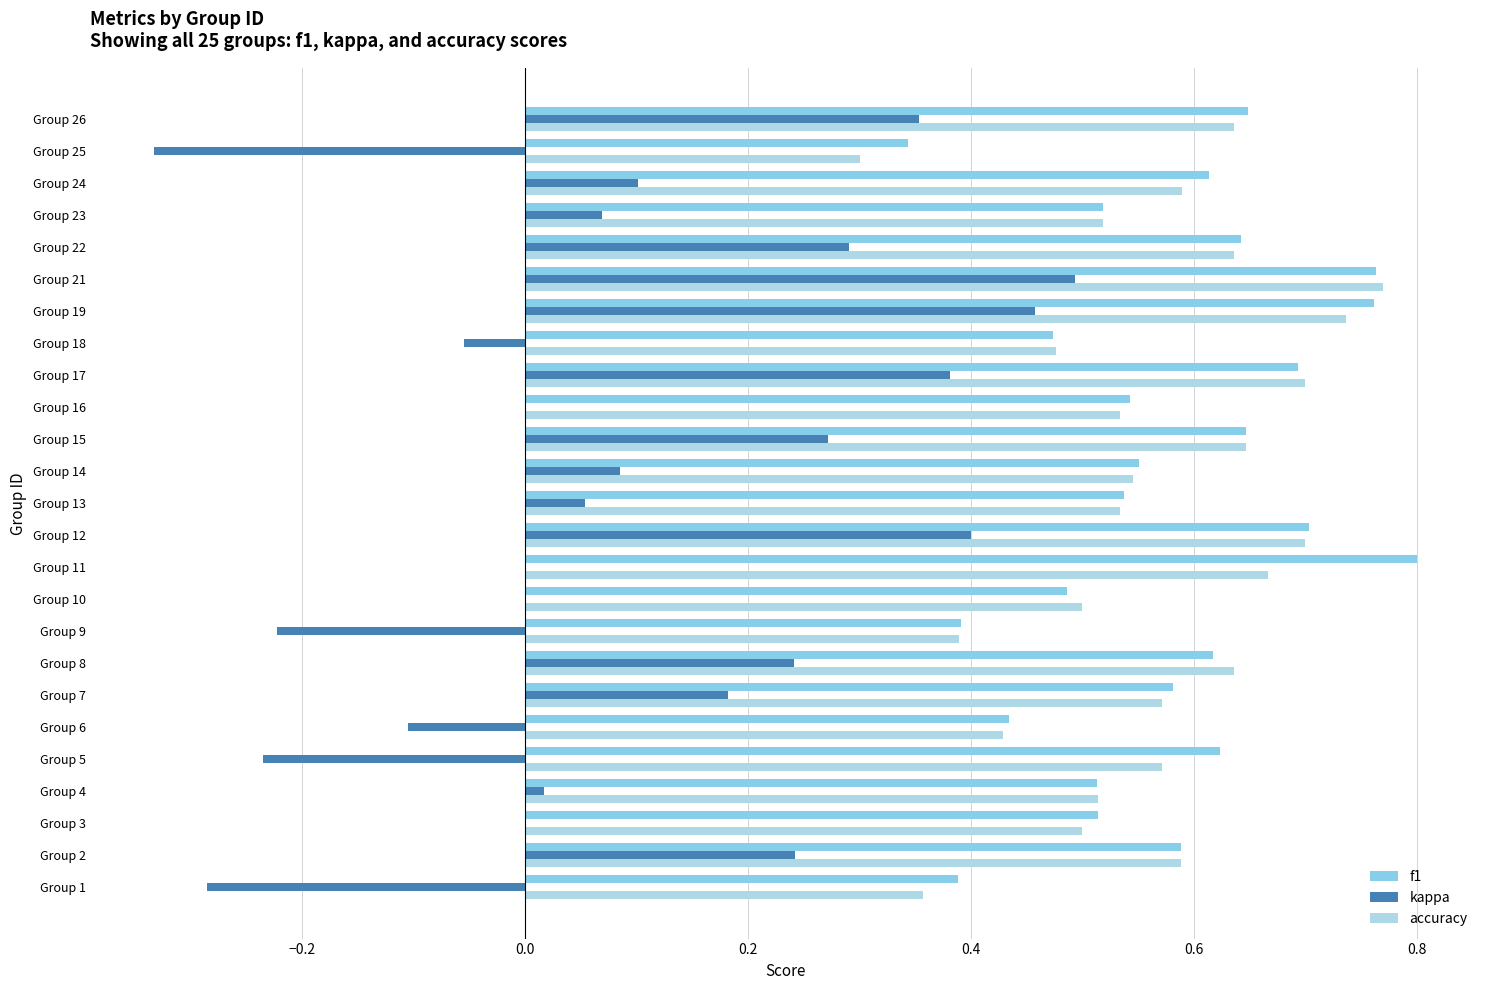

How many distinct data groups are displayed?

3